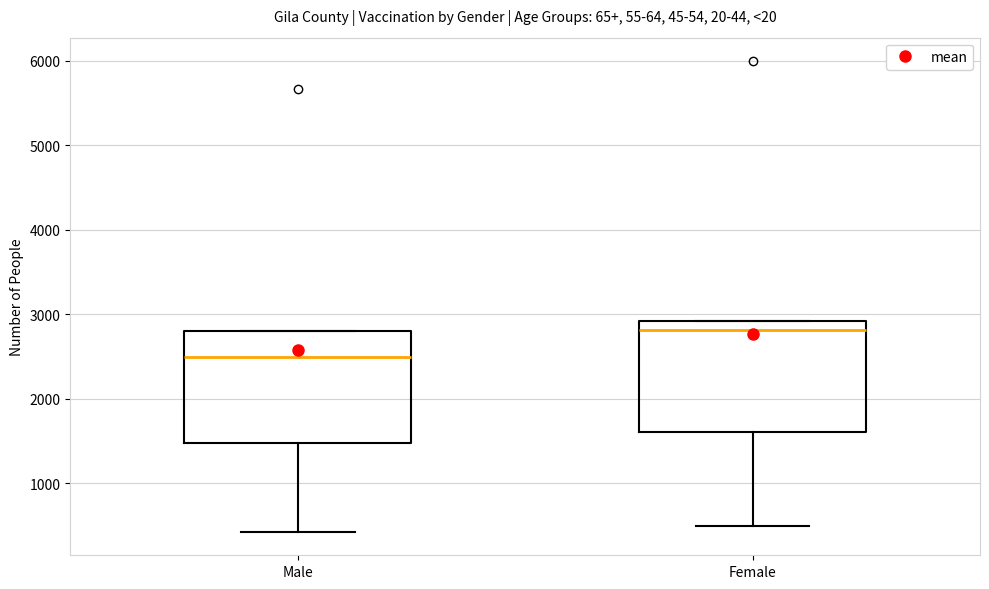

Reading left to right, read every box against the y-axis: the position of its median line, the range the box covers, and the ends of its whiskers. The values are not printed on the chart, so give them approximately, as read against the axis.

Male: median 2500, box 1500 to 2800, whiskers 400 to 2800
Female: median 2800, box 1600 to 2900, whiskers 500 to 2900